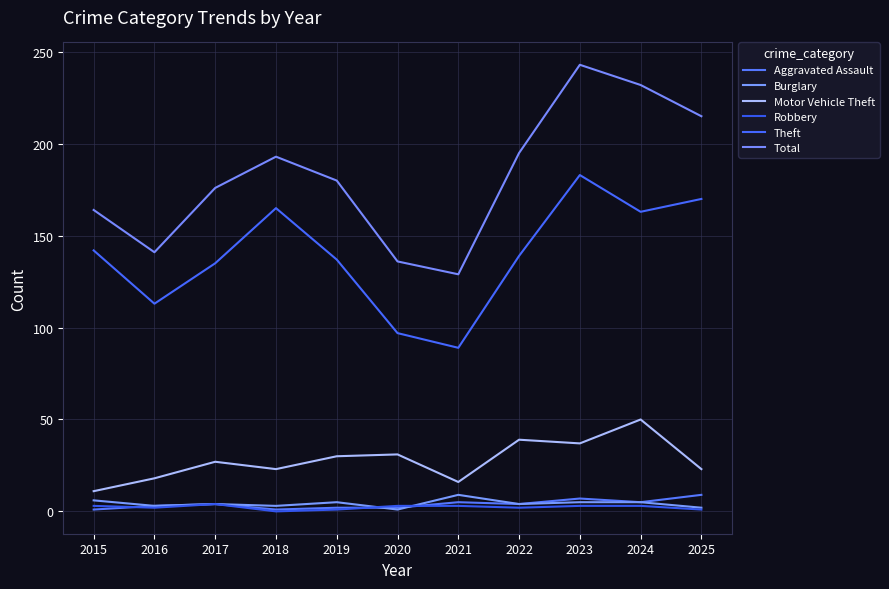

Does the chart display data point markers on the line(s)?

No